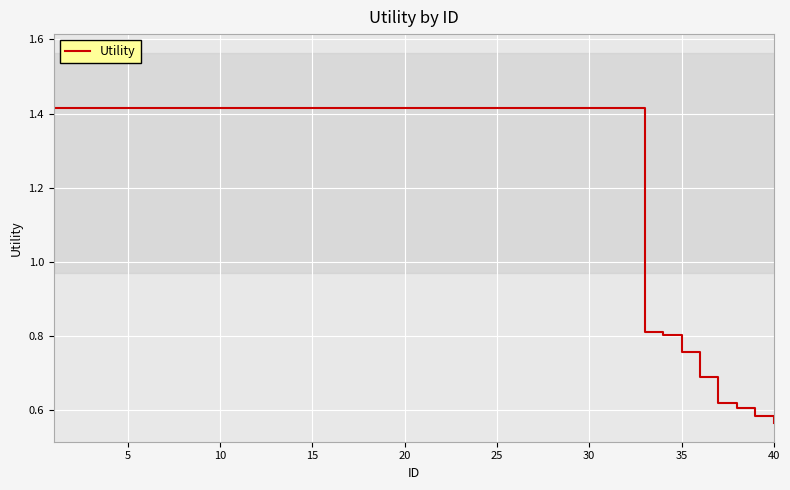

The value at 25 is 1.9. True or false?

False